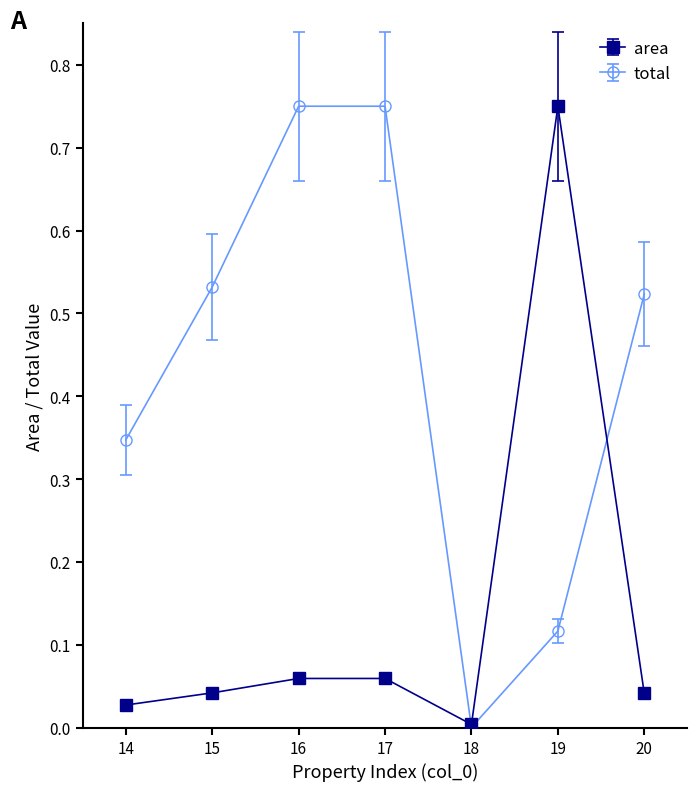

Does the chart display data point markers on the line(s)?

Yes